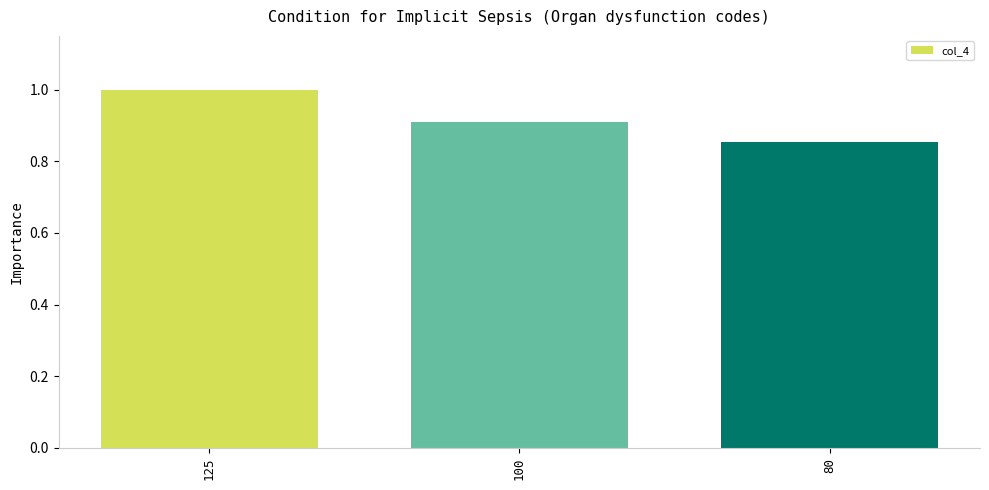

What is the change in value from 125 to 80?

-0.1